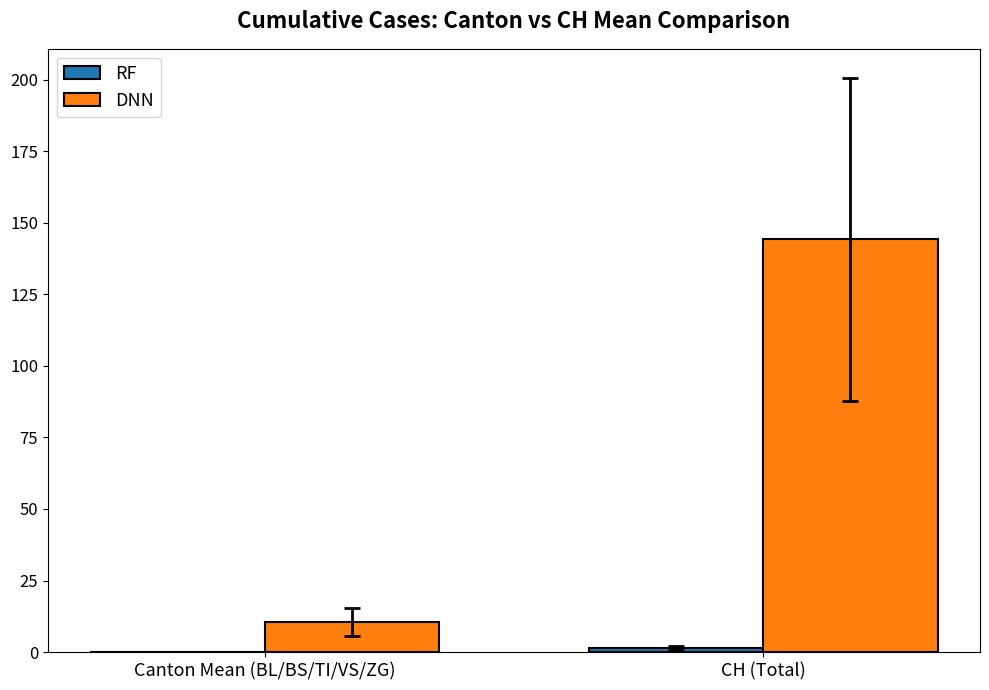

True or false: DNN has a value of 96.0 at CH (Total).

False